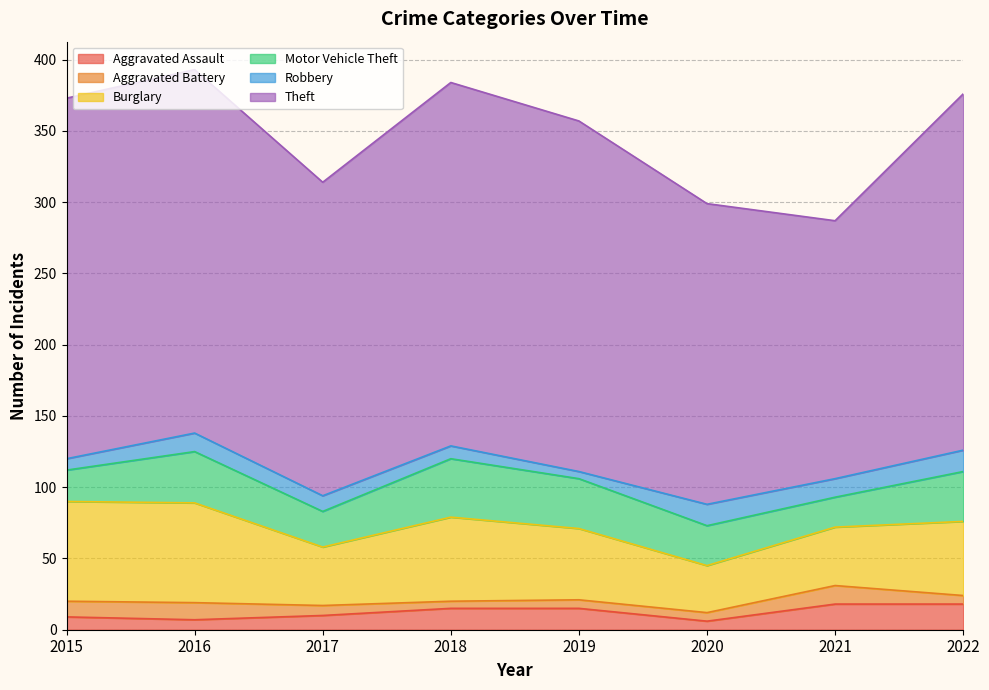

True or false: Aggravated Assault and Theft cross at least once.

False